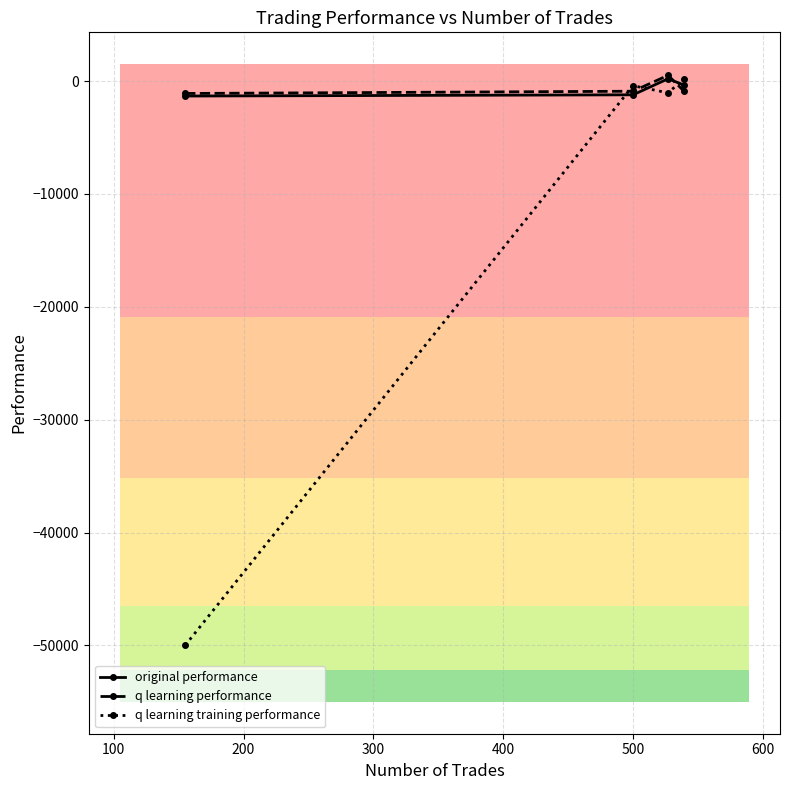

True or false: q learning training performance has more than 2 interior local peaks.

False